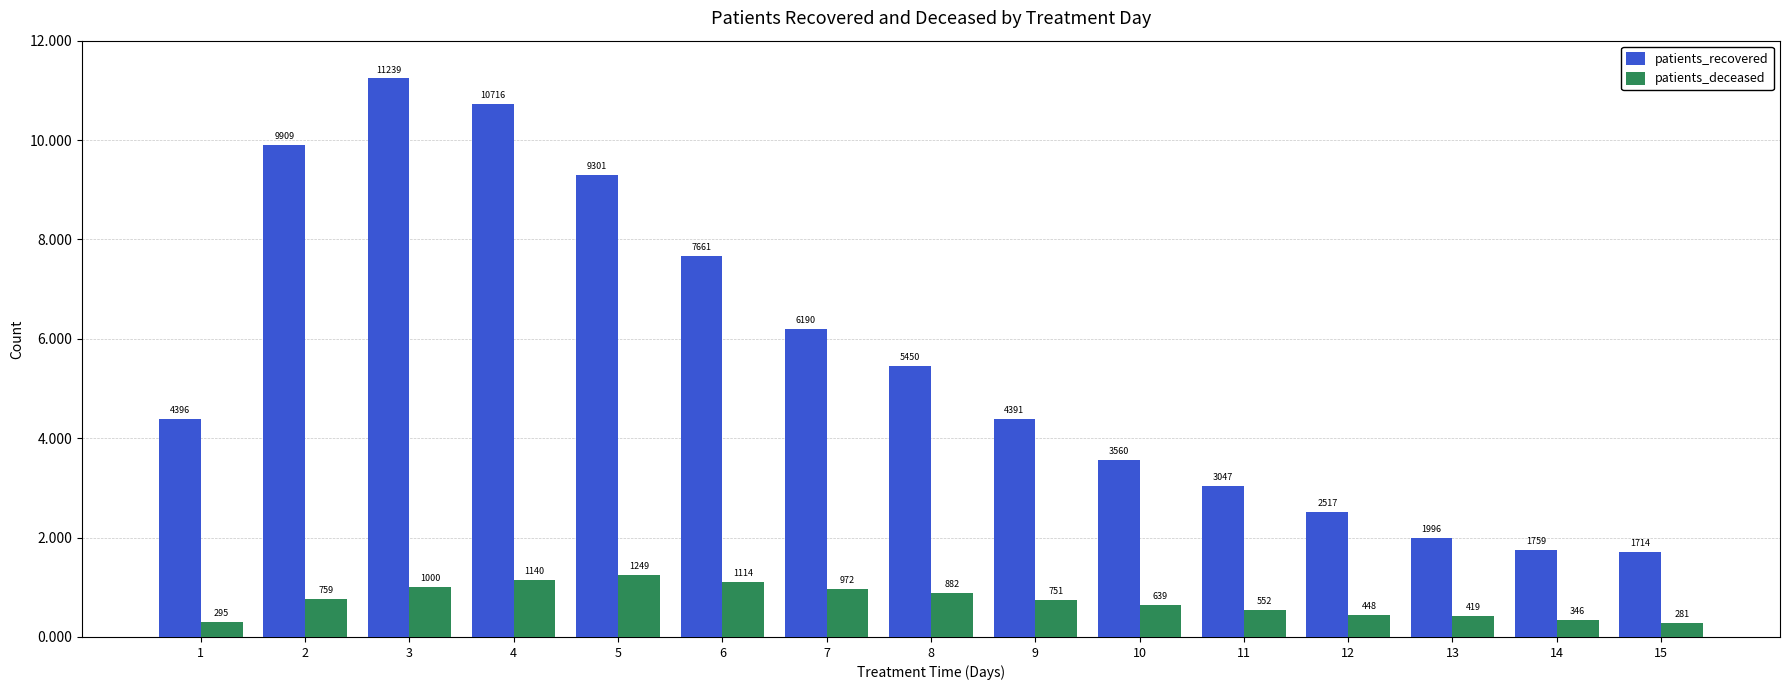

Are the bars horizontal?

No